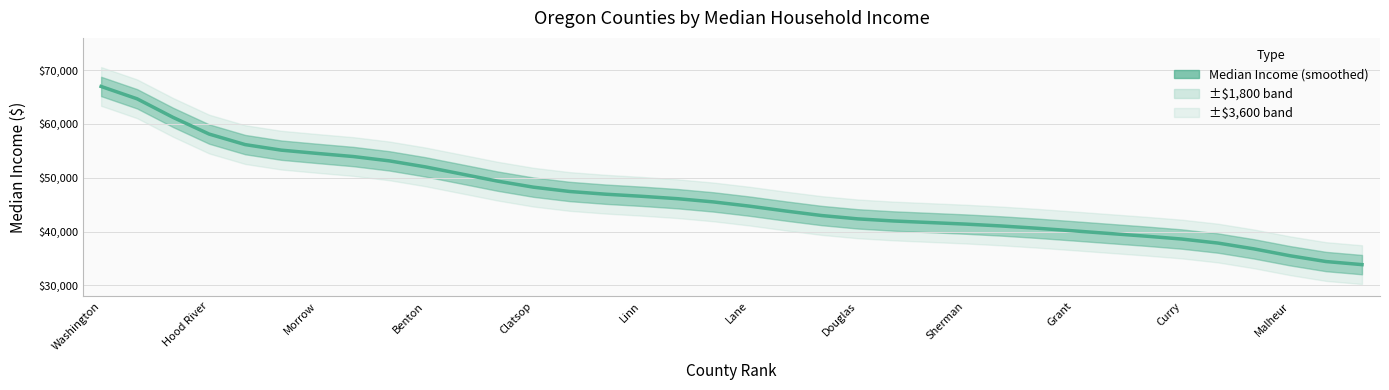

Reading right to left, what are all the values shown in this chart?

33853.4	34428.1	35505.7	36782.0	37862.6	38606.8	39146.2	39635.7	40128.6	40607.9	41035.4	41386.6	41676.2	41964.6	42360.6	42980.4	43822.0	44723.0	45507.1	46110.1	46558.1	46947.3	47453.3	48251.1	49378.5	50704.9	52024.6	53139.5	53945.6	54525.6	55132.8	56161.7	58119.1	61211.6	64672.5	66971.8